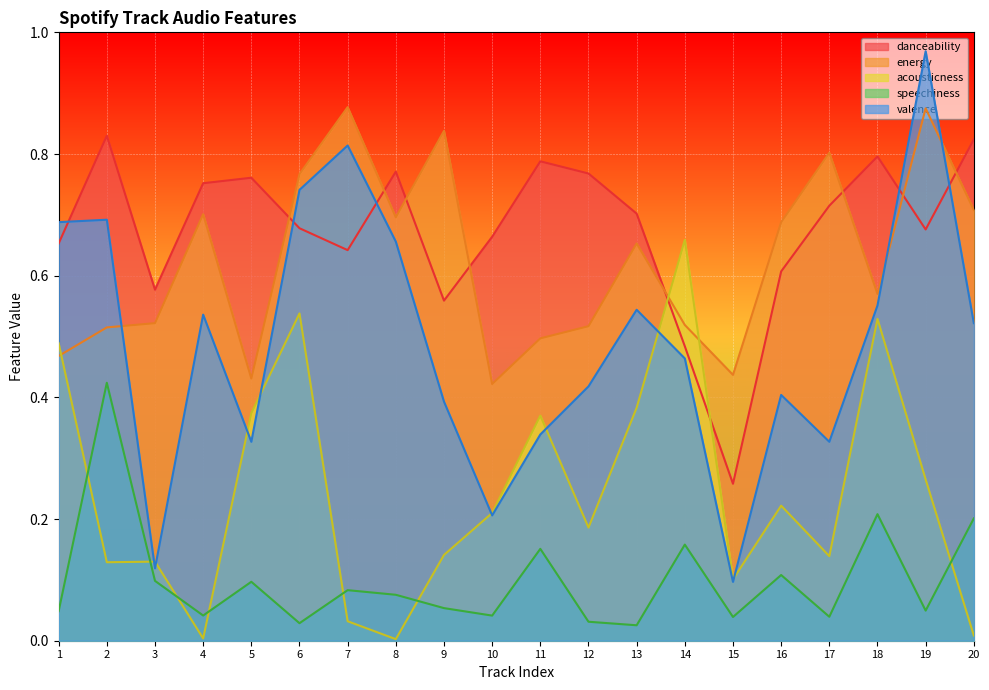

What is the average value of the valence series?

0.5